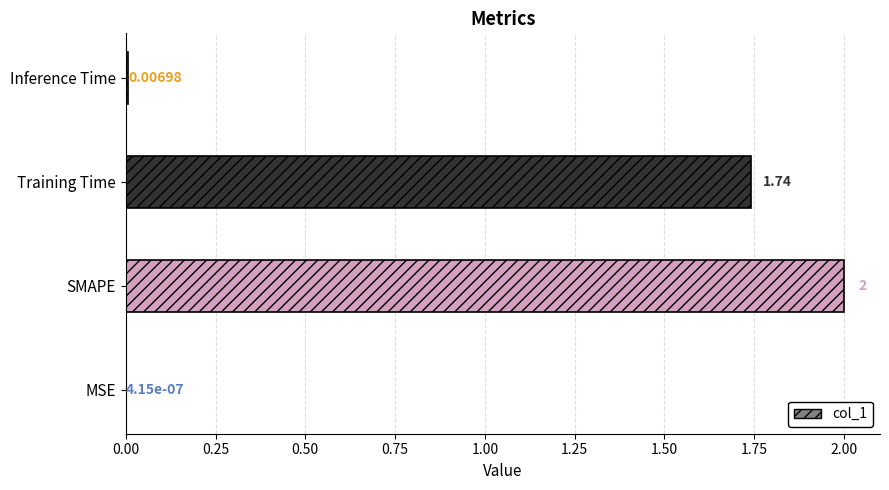

What is the change in value from MSE to SMAPE?

+2.0